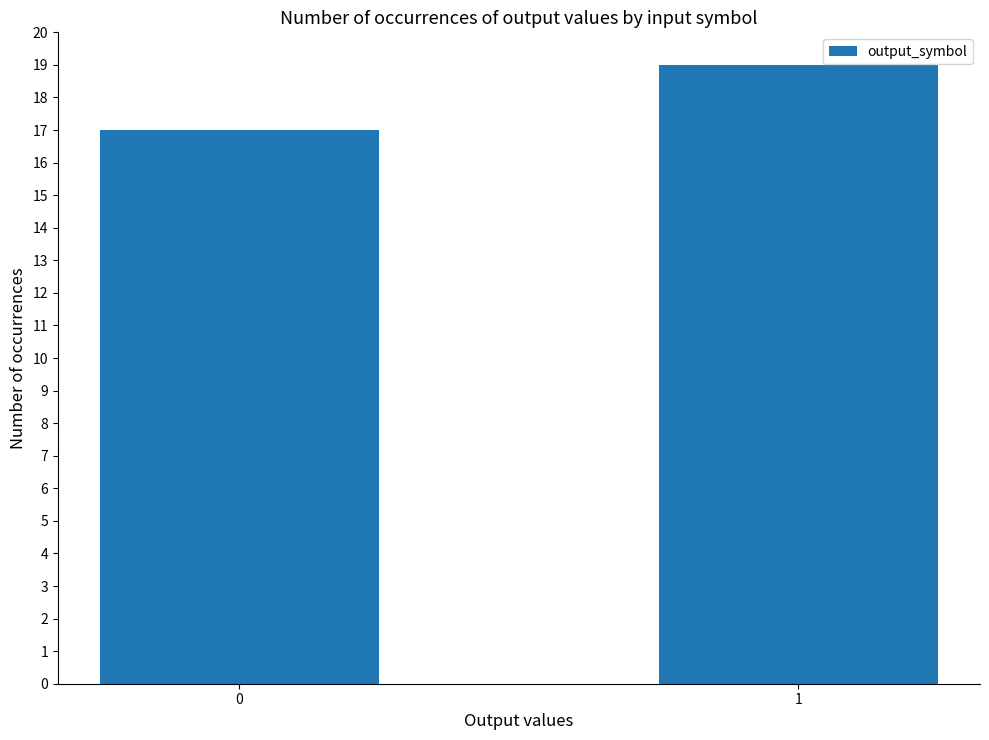

How many data points does each series have?

2